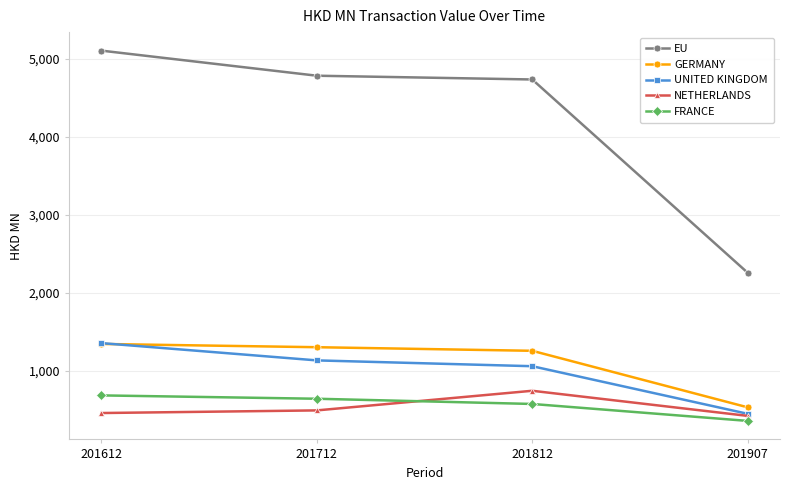

What is the sum of the NETHERLANDS values at 201612 and 201712?

943.3